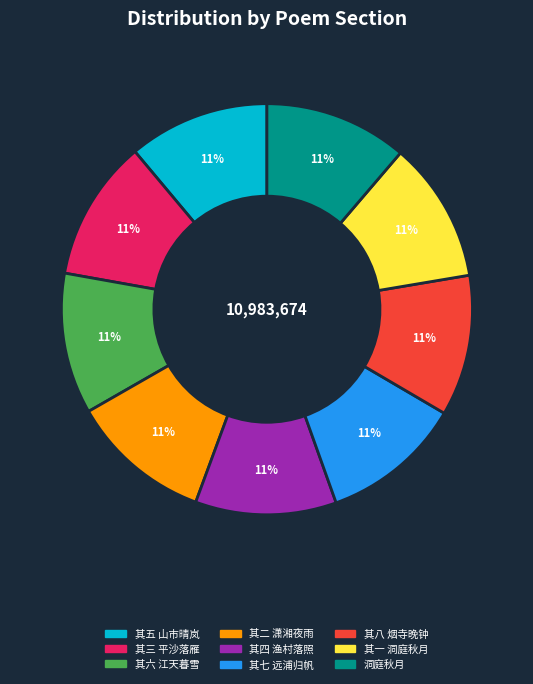

Is it true that 其六 江天暮雪 is 1% of the pie?

False